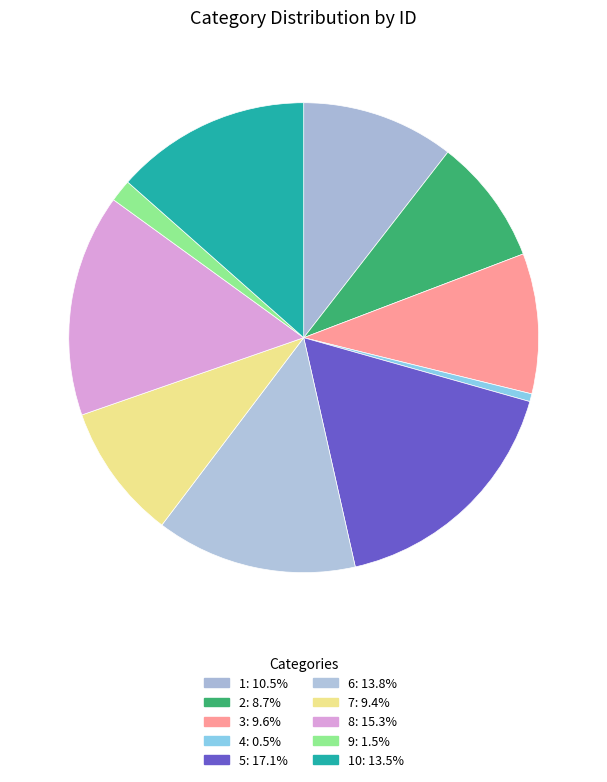

Does any single category account for the majority?

No